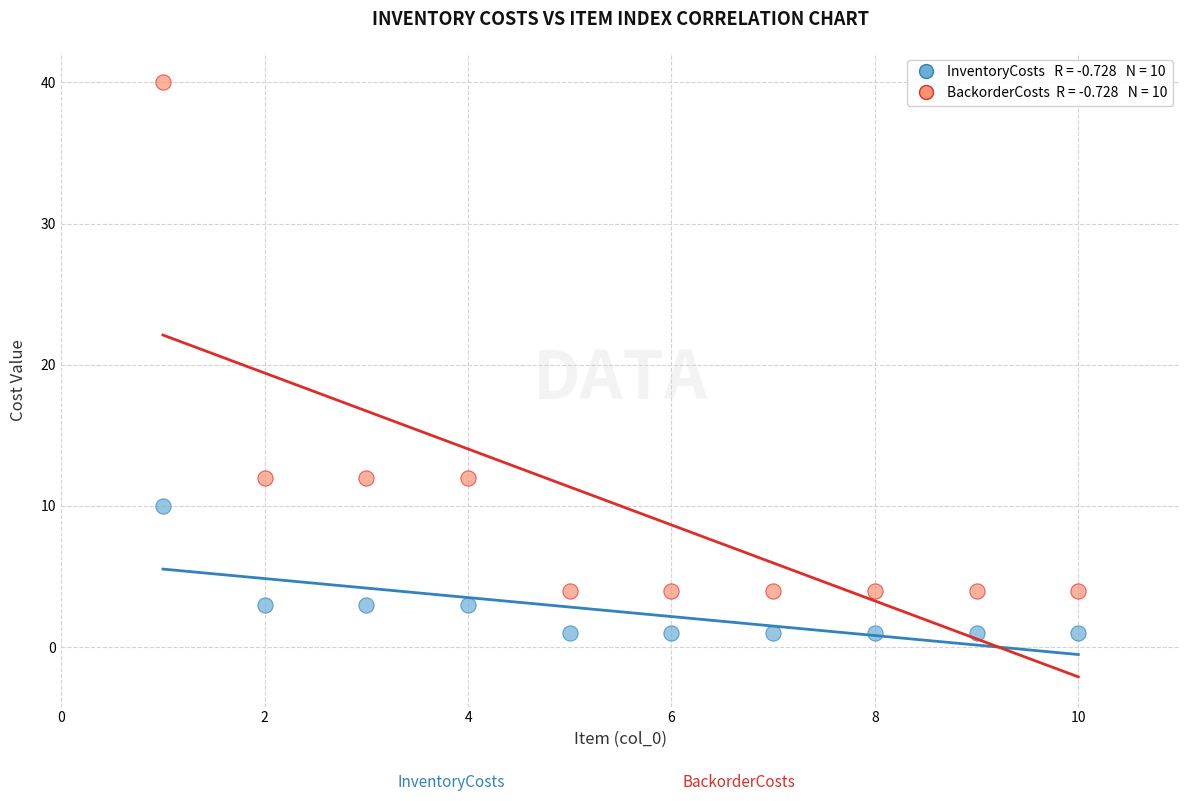

Across all data points, what is the range of X values (max minus min)?

9